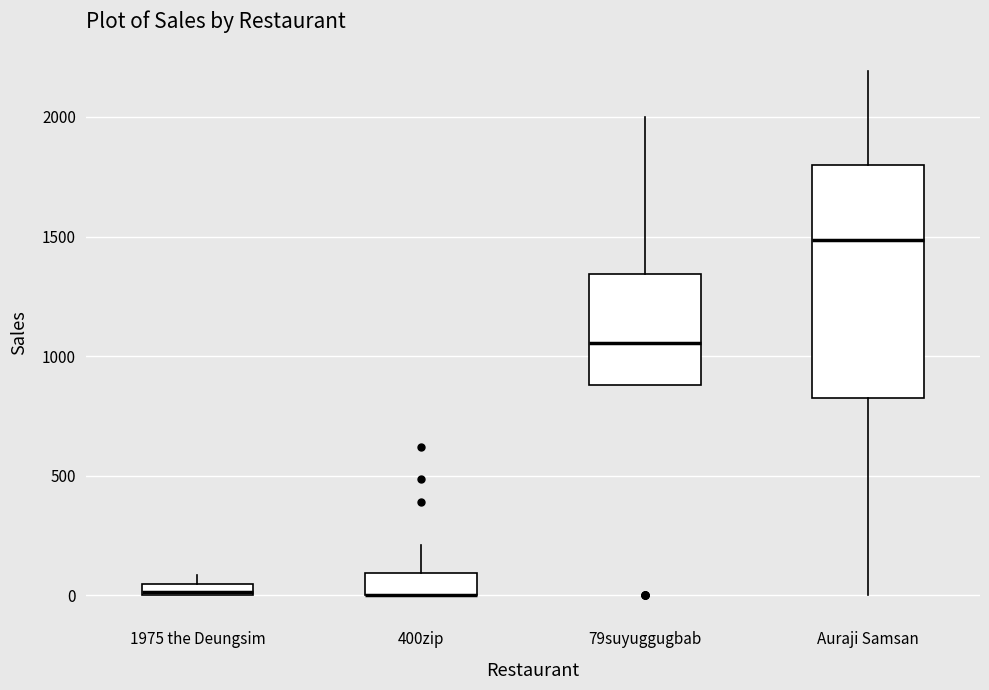

Where is the upper edge of the box for 1975 the Deungsim on the y-axis? The values are not printed on the chart, so give them approximately, as read against the axis.

50